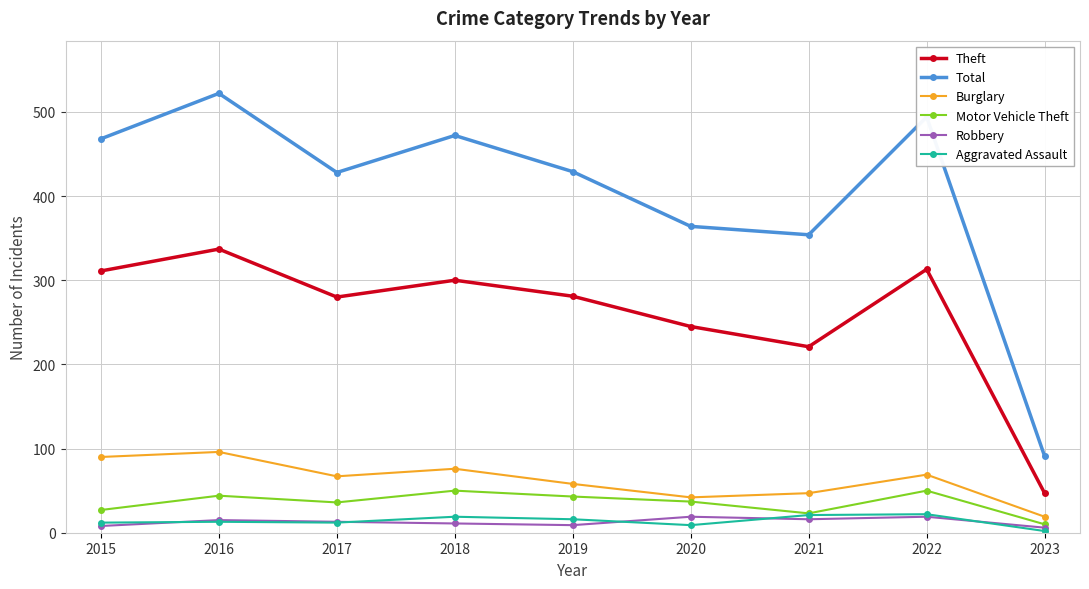

What is the difference between the maximum and minimum values in the Theft series?

290